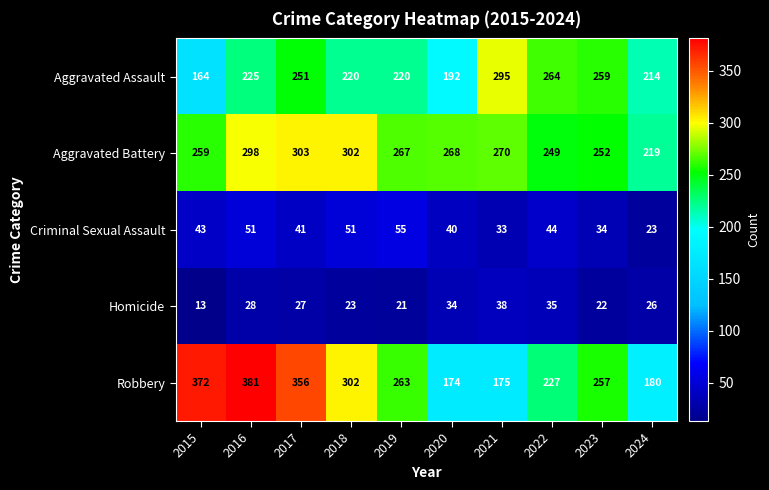

What is the sum of all Robbery values?

2687